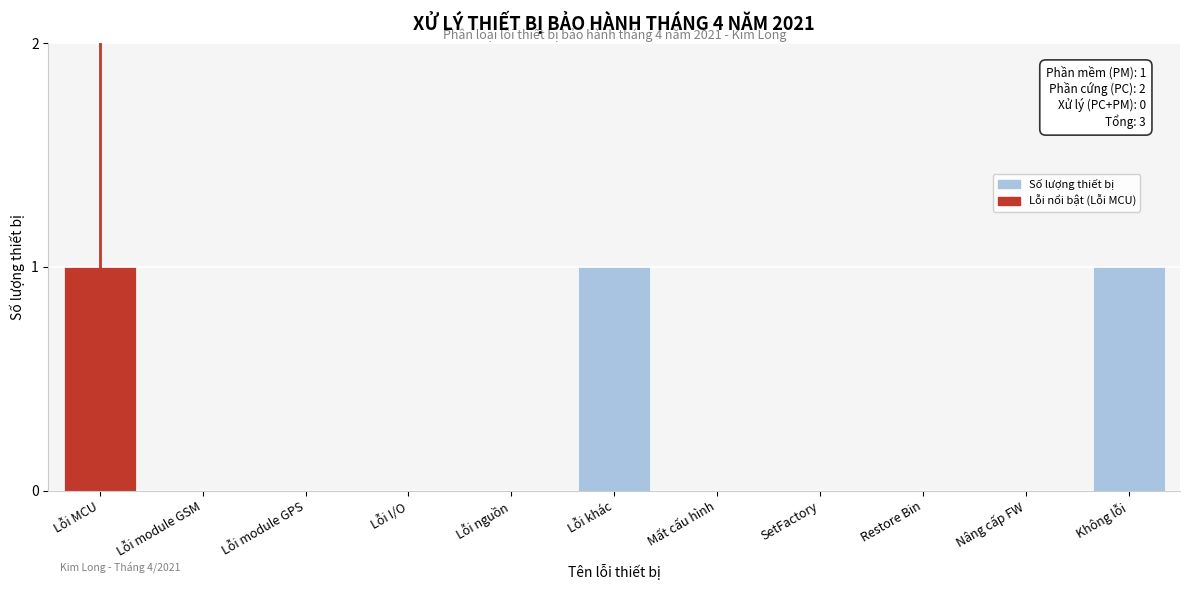

Reading left to right, transcribe all the data shown in this chart.

Lỗi MCU=1	Lỗi module GSM=0	Lỗi module GPS=0	Lỗi I/O=0	Lỗi nguồn=0	Lỗi khác=1	Mất cấu hình=0	SetFactory=0	Restore Bin=0	Nâng cấp FW=0	Không lỗi=1